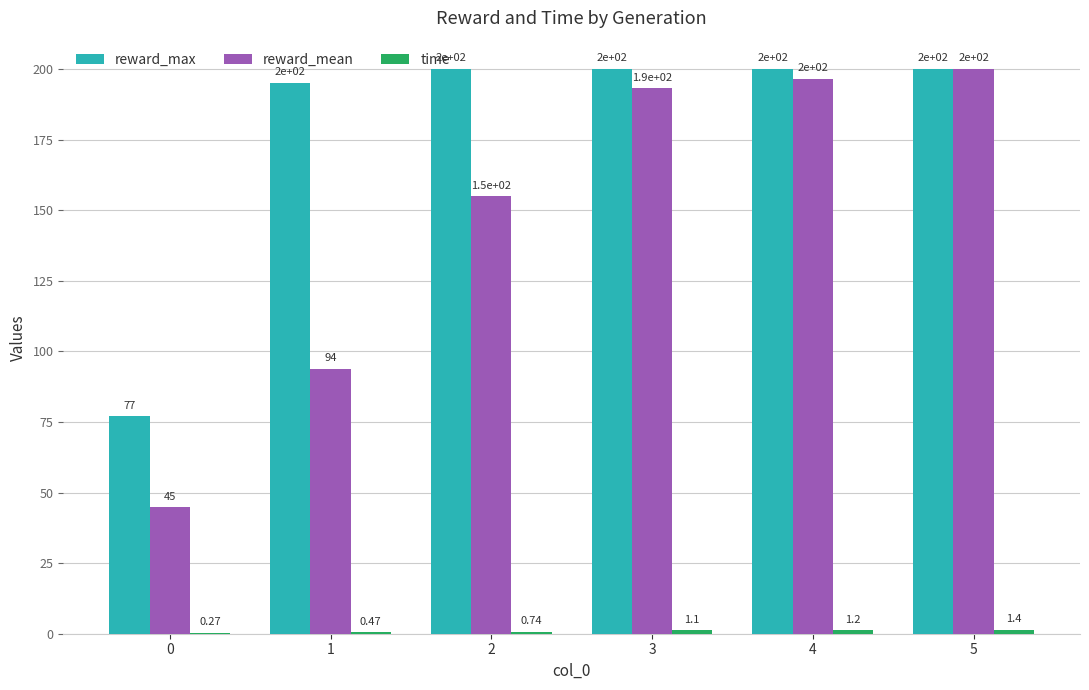

How many groups of bars are there?

6